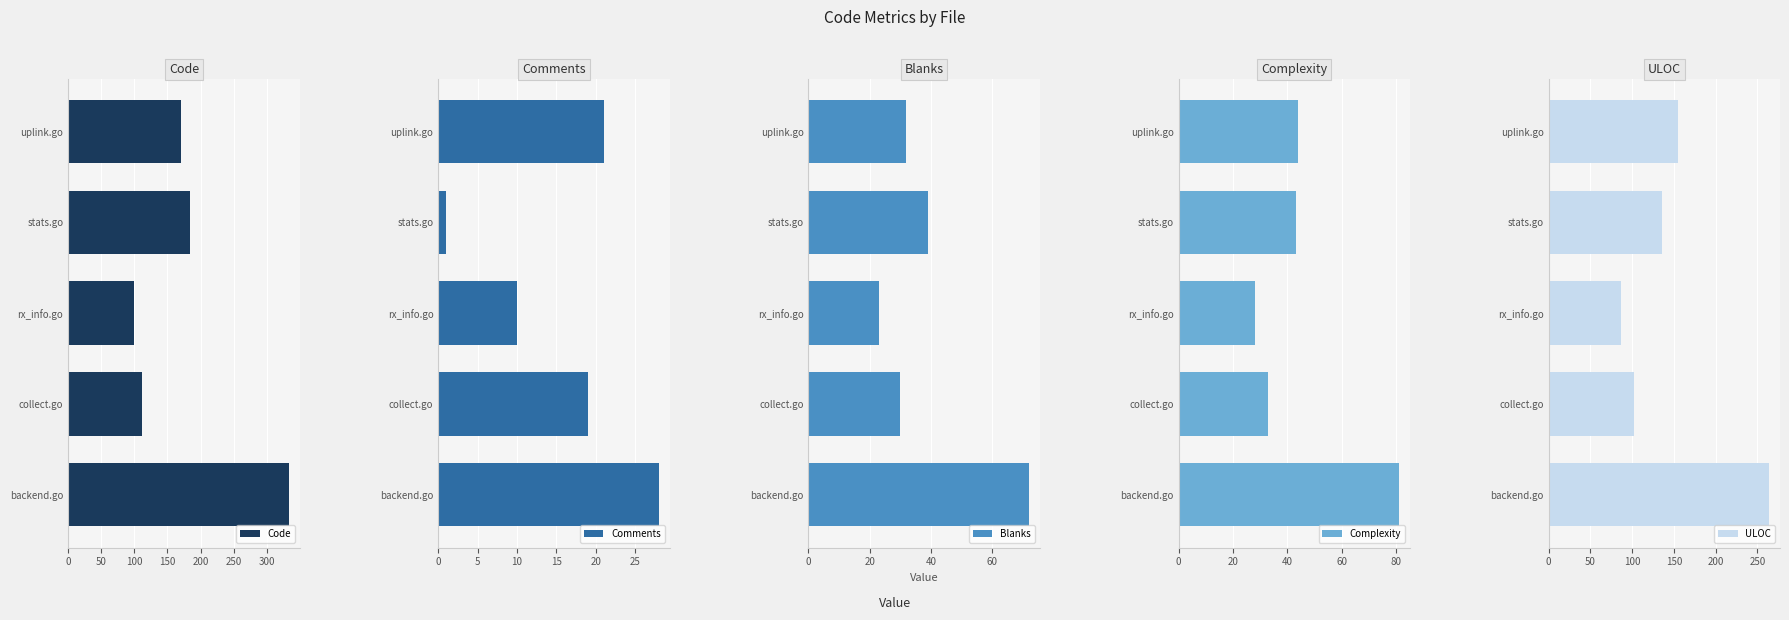

How many bars are there in total?

25